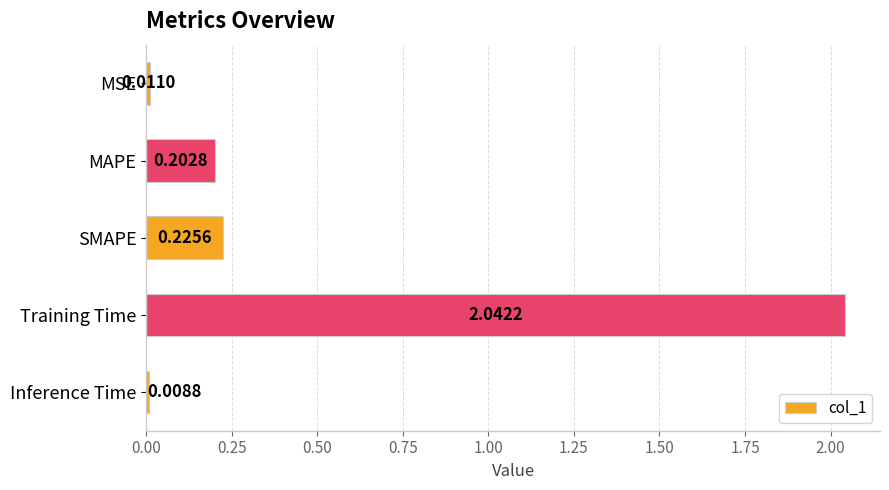

At which label is the value closest to 1?

SMAPE